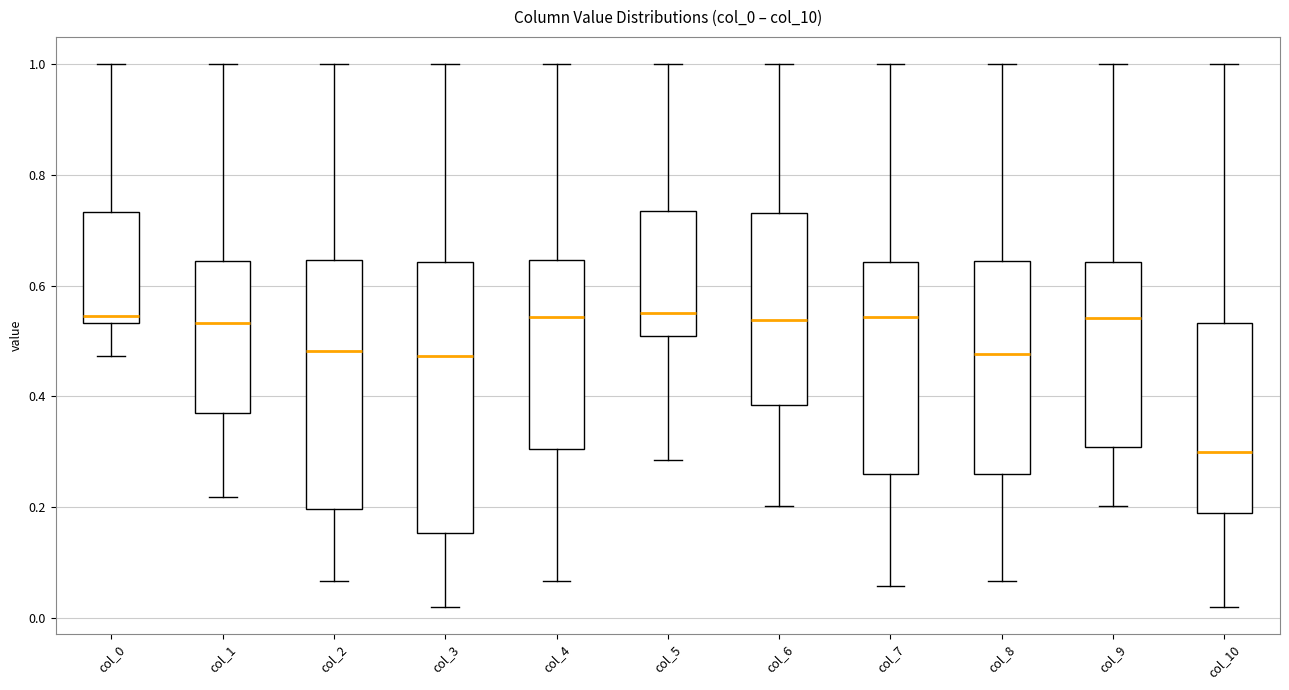

Where is the lower edge of the box for col_9 on the y-axis? The values are not printed on the chart, so give them approximately, as read against the axis.

0.30